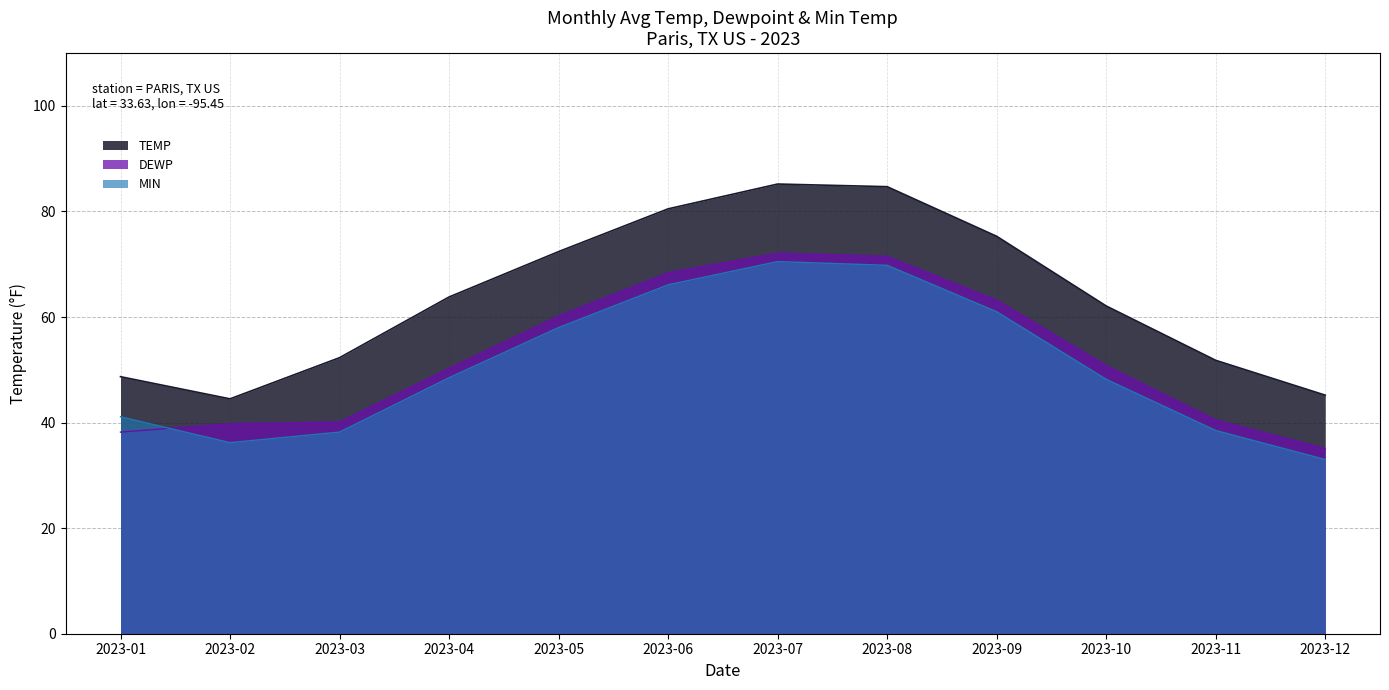

At which category is the sum across all series the highest?

2023-07